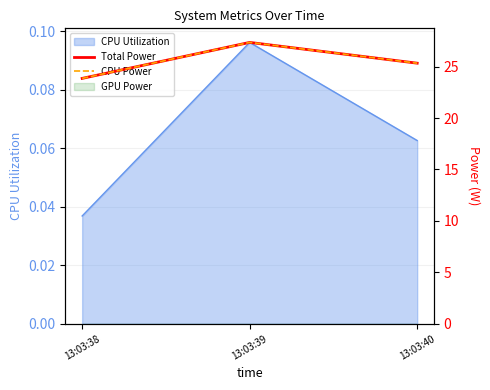

Between 13:03:39 and 13:03:38, which is larger?

13:03:39